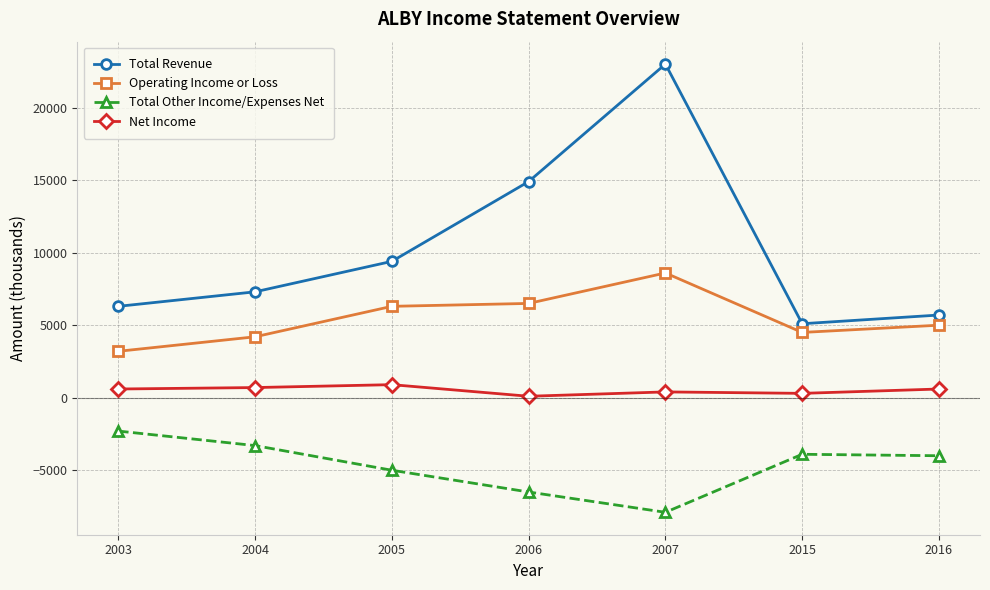

Is the value of Total Other Income/Expenses Net at 2007 greater than the value of Net Income at 2006?

No